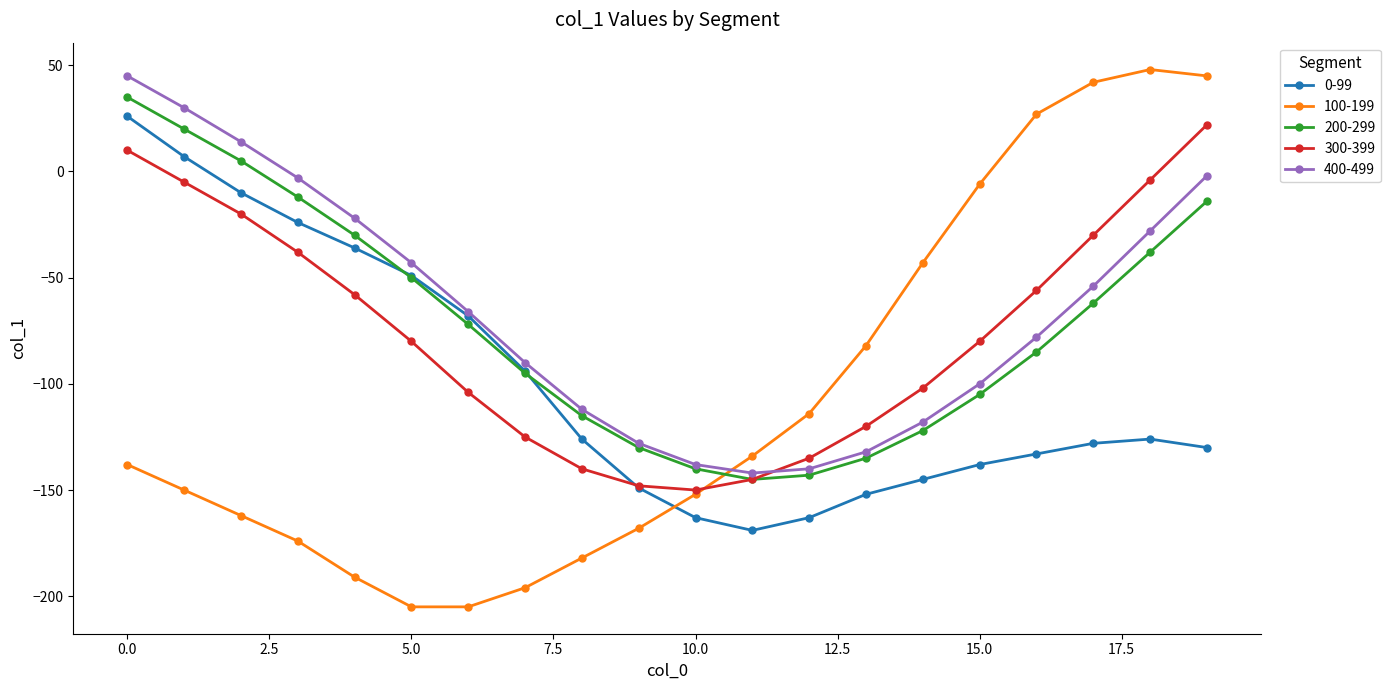

Which series has the widest spread of values?

100-199